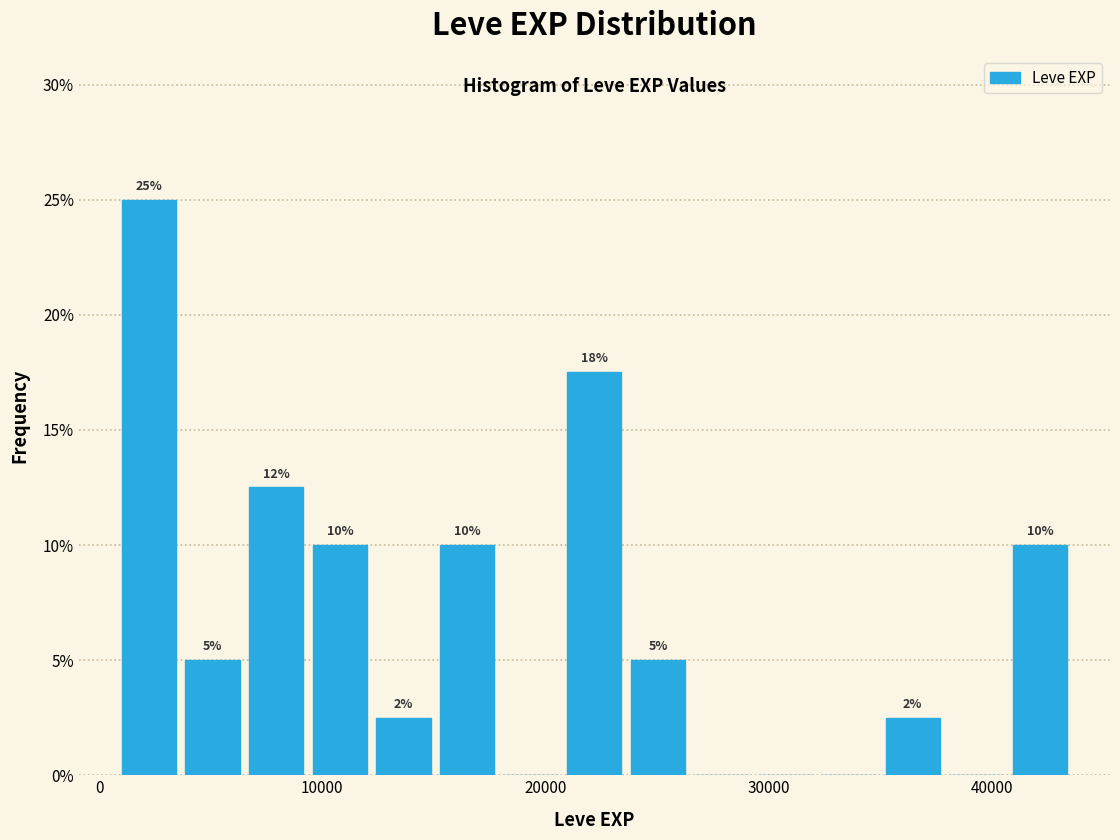

Read against the x-axis, roughly where is the centre of the tallest bar?

2000